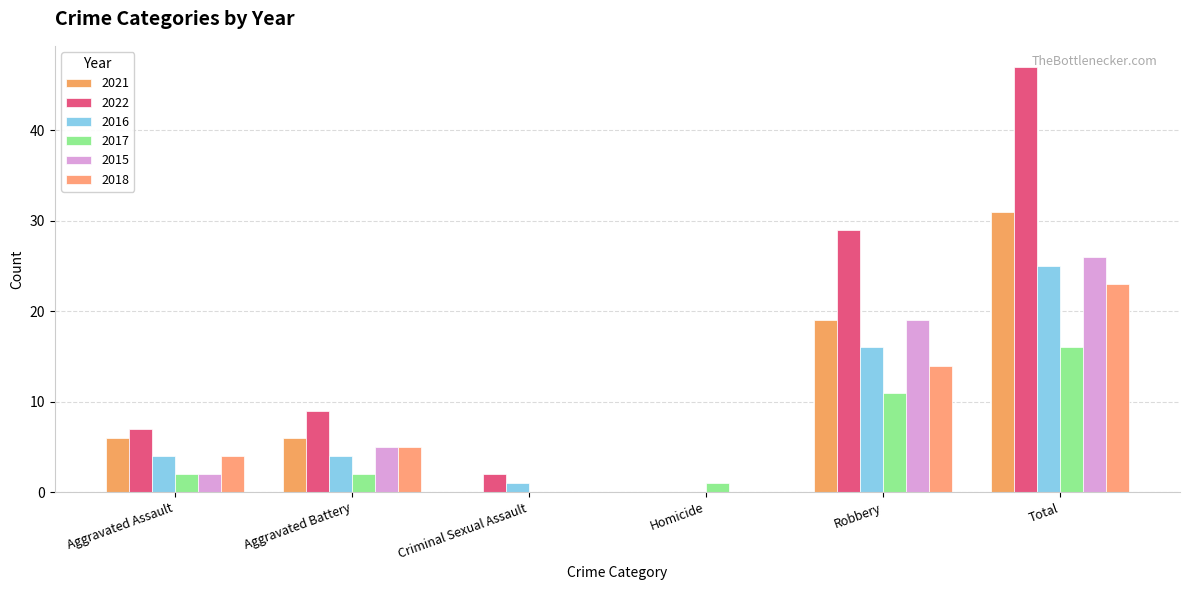

What is the approximate value of 2018 at Aggravated Assault, to the nearest 5?

5